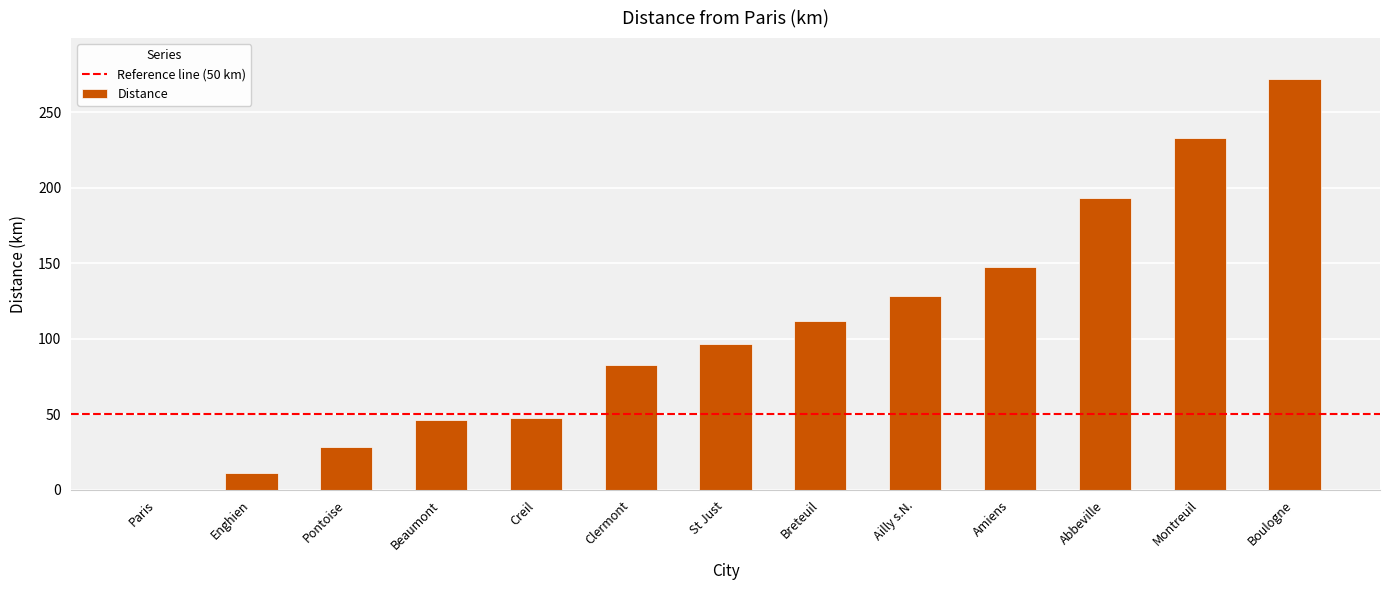

The chart shows a value of 64.6 at Beaumont. True or false?

False